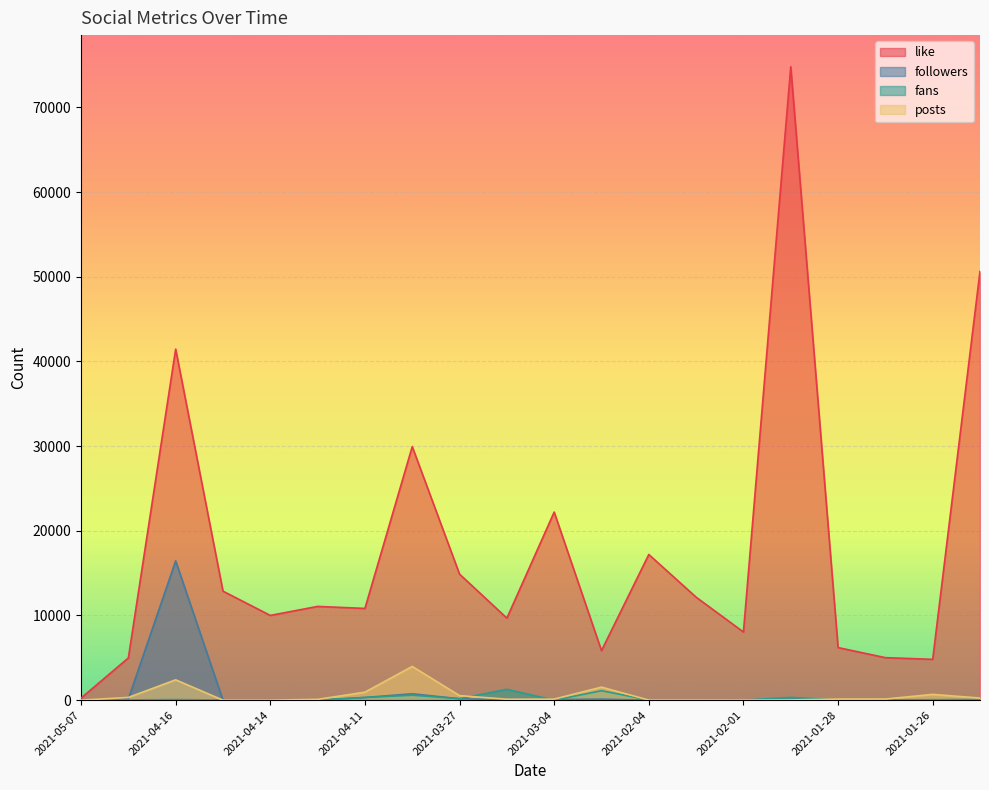

List the series in order of their peak value, lowest first.

fans, posts, followers, like